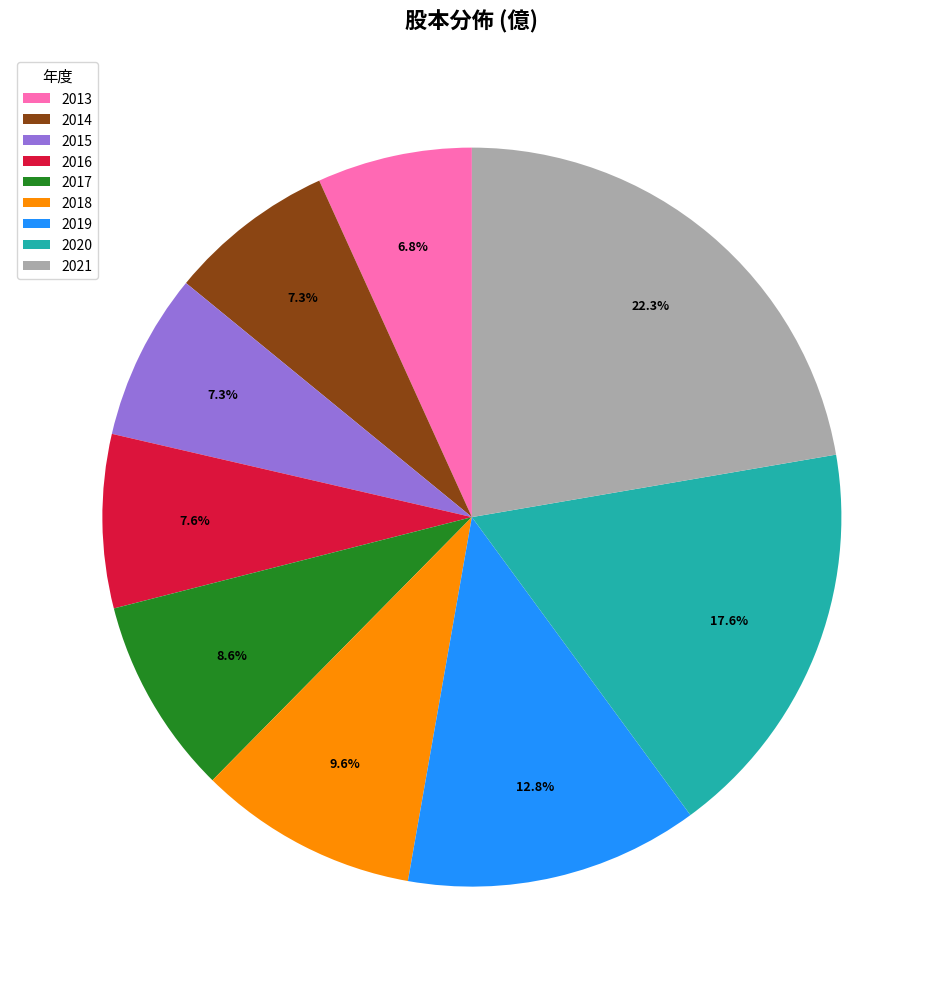

To the nearest percent, what is the difference between the 2019 and 2020 slice percentages?

5%